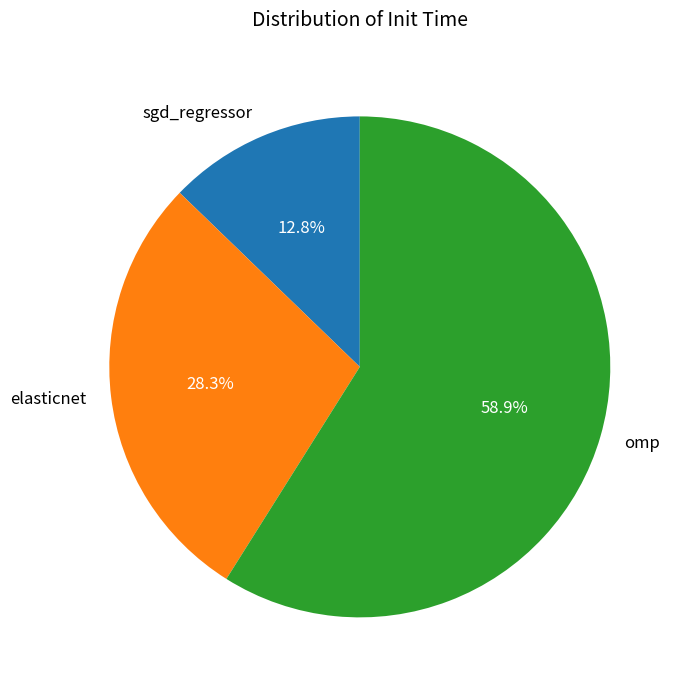

What percentage is NOT represented by sgd_regressor?

87.2%